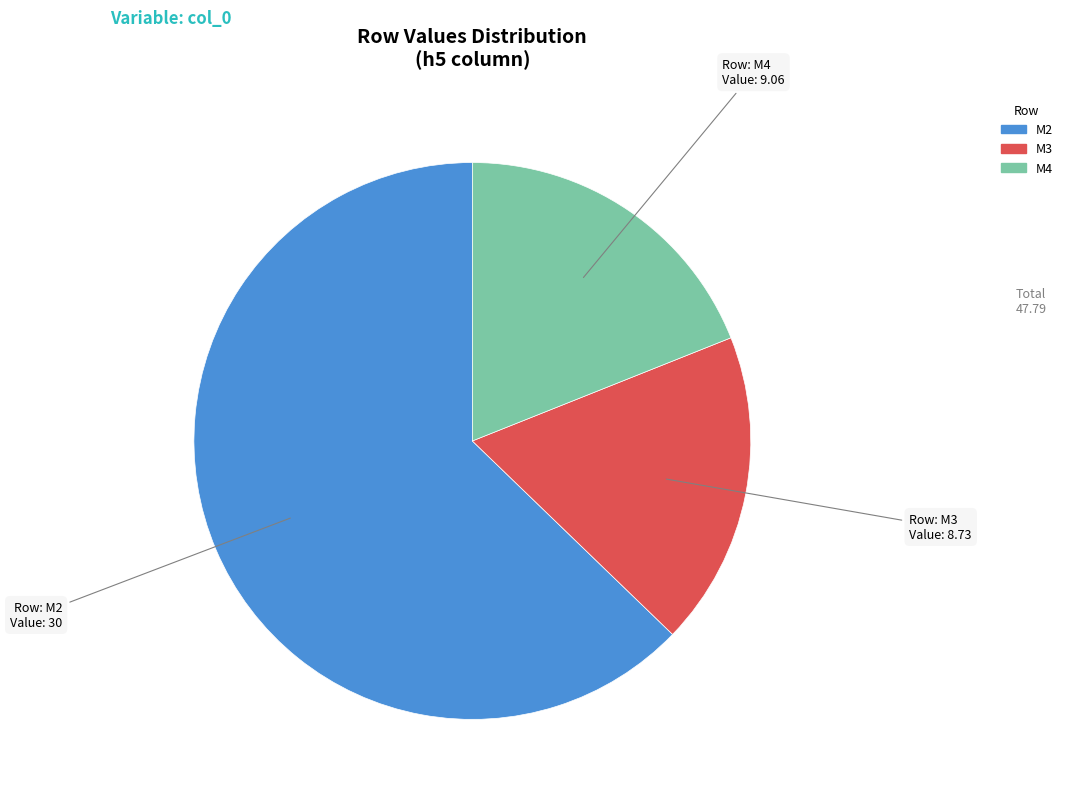

Do M3 and M4 together represent more than half of the pie?

No